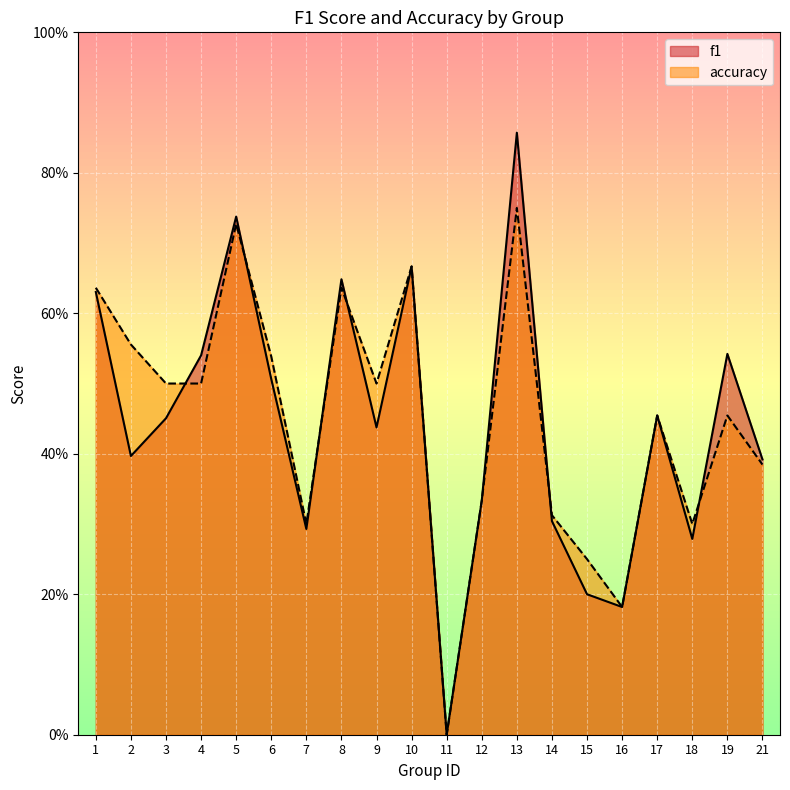

How many interior local peaks does the accuracy series have?

6